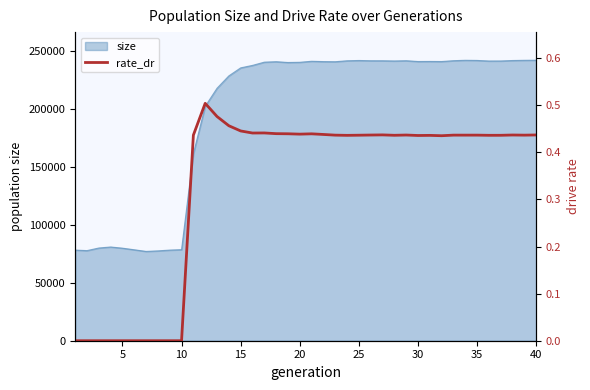

True or false: there are more than 0 points higher than both neighbors.

True